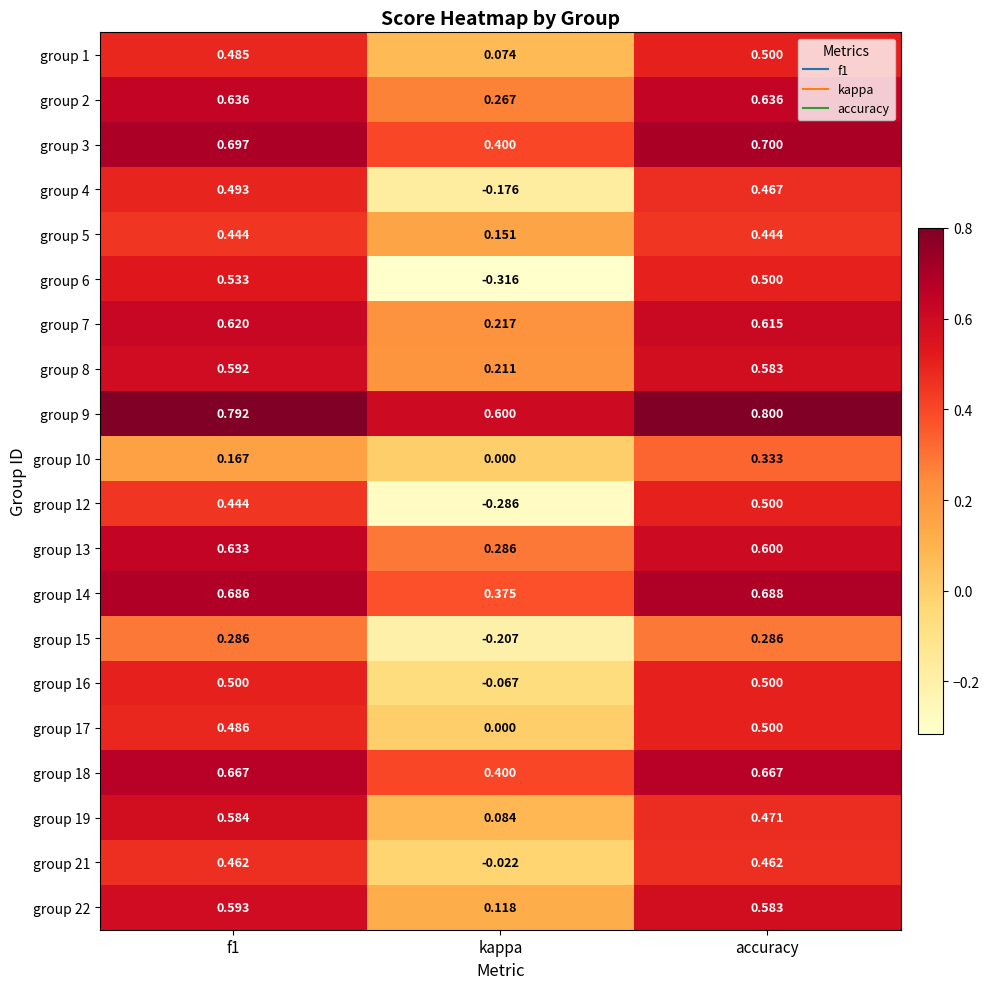

At which label is group 1 closest to 0?

kappa